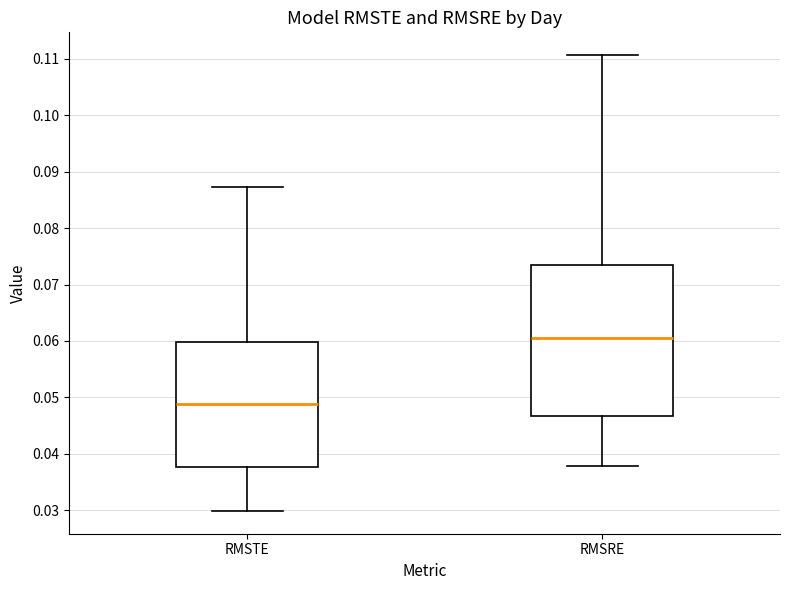

Which box is the tallest, from its lower edge to its upper edge?

RMSRE